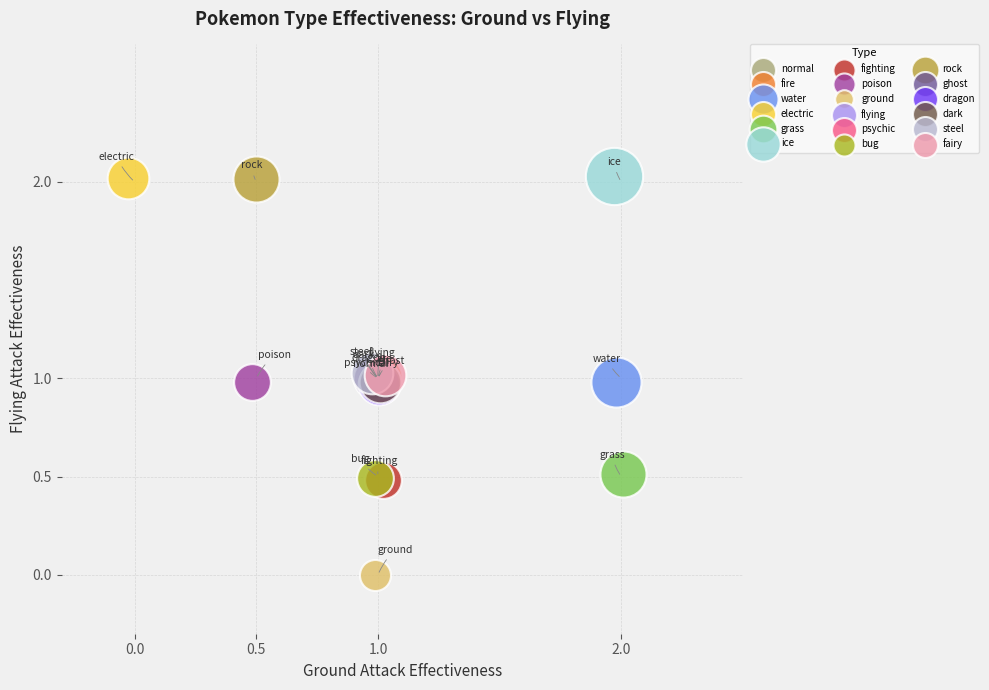

What are all the series names shown in the legend?

normal, fire, water, electric, grass, ice, fighting, poison, ground, flying, psychic, bug, rock, ghost, dragon, dark, steel, fairy